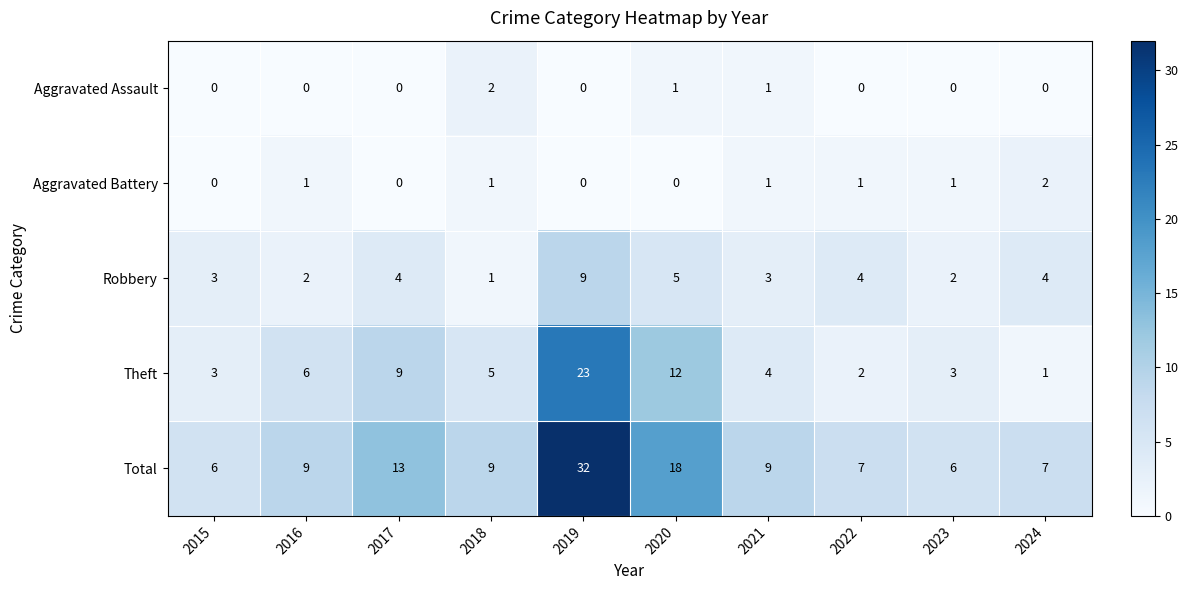

What is the average value of the Total series?

12